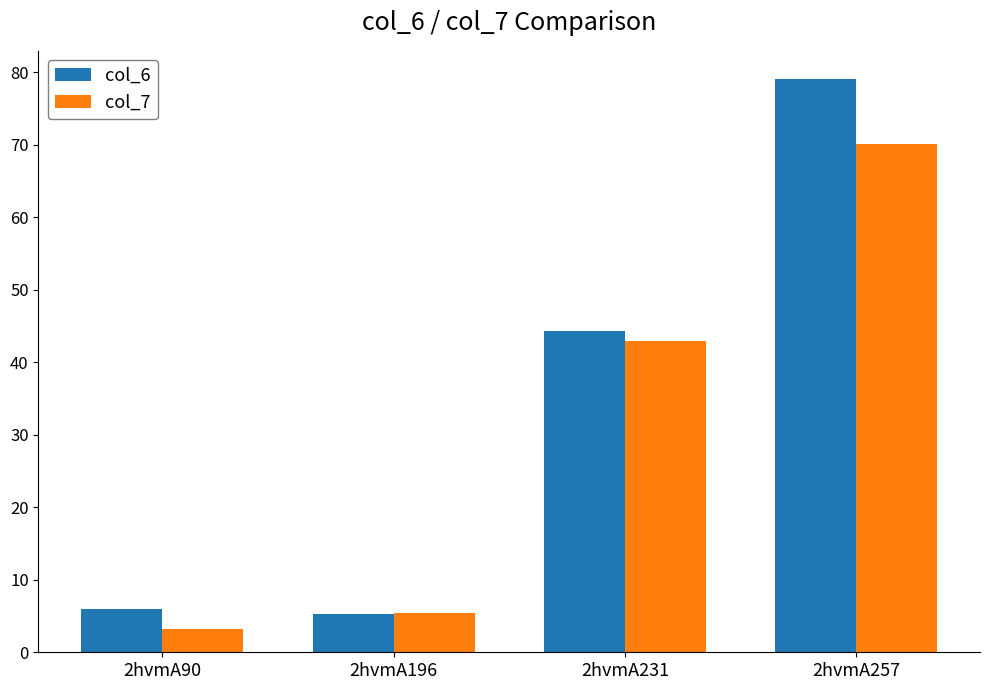

What is the average value of the col_7 series?

30.4